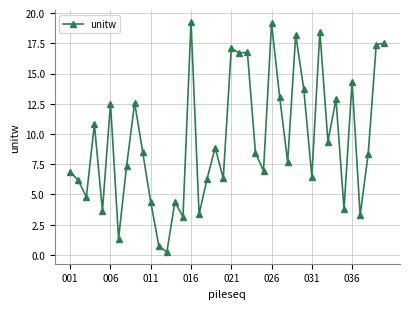

What is the value of the 6th point from the left?

12.5